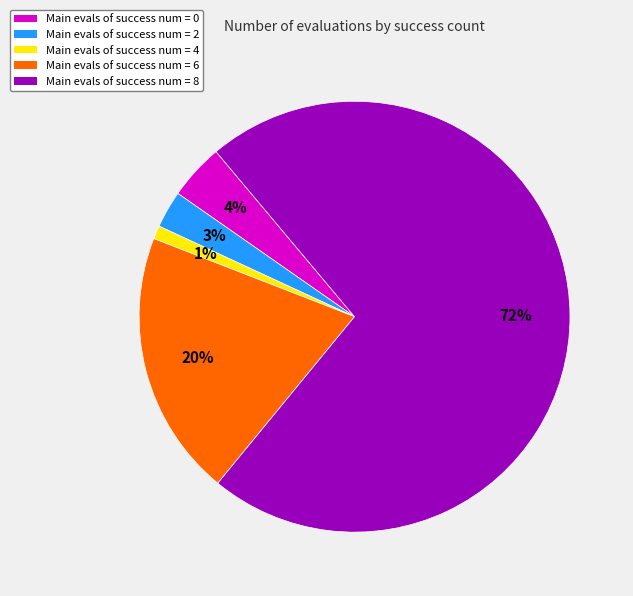

Does any single category account for the majority?

Yes